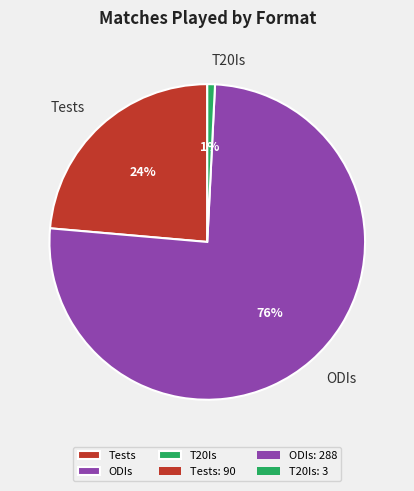

To the nearest percent, what is the difference between the Tests and T20Is slice percentages?

23%